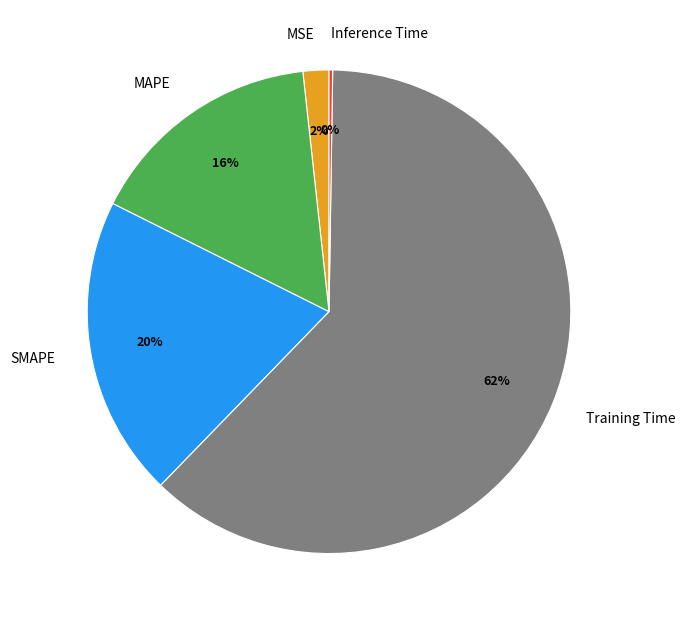

Which category has the biggest portion of the pie?

Training Time